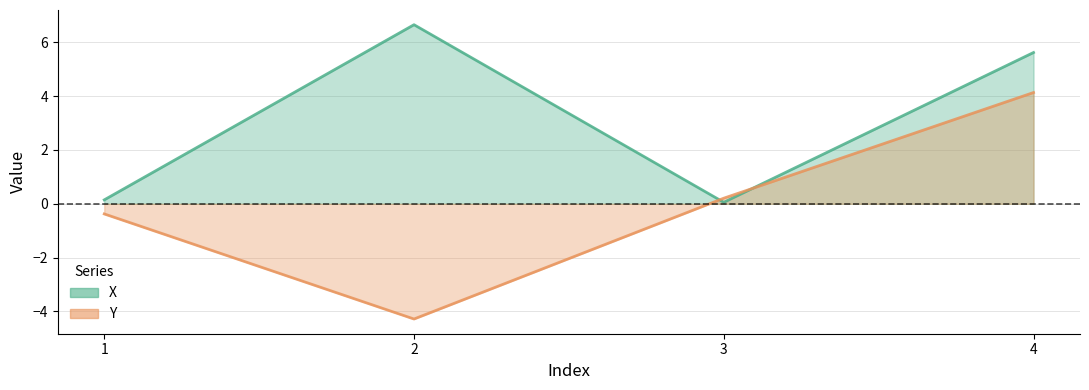

True or false: Y has a value of 0.1 at 3.

False